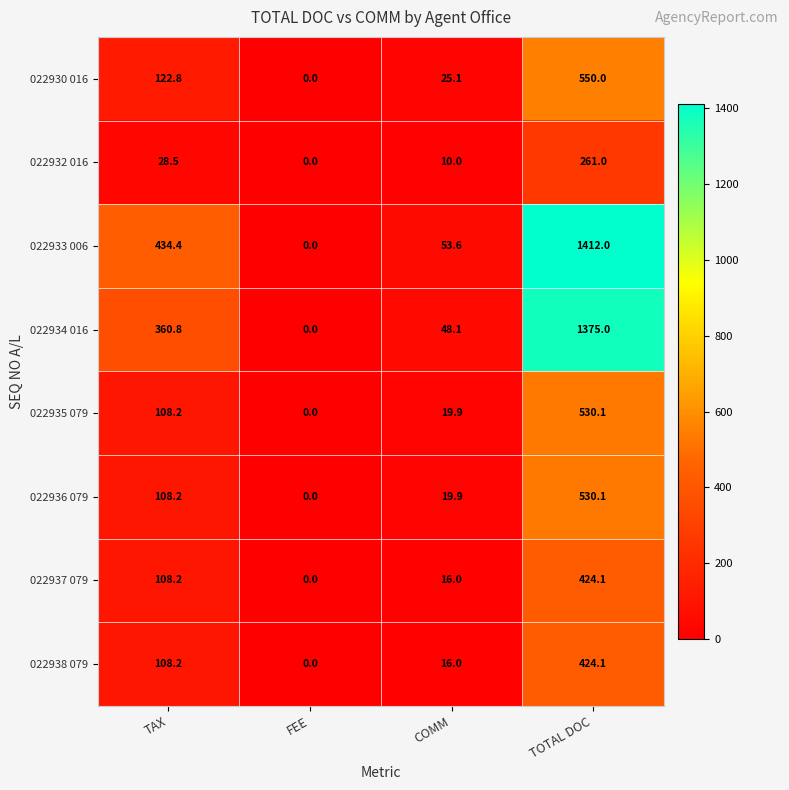

True or false: 022936 079 has a value of 108.2 at TAX.

True